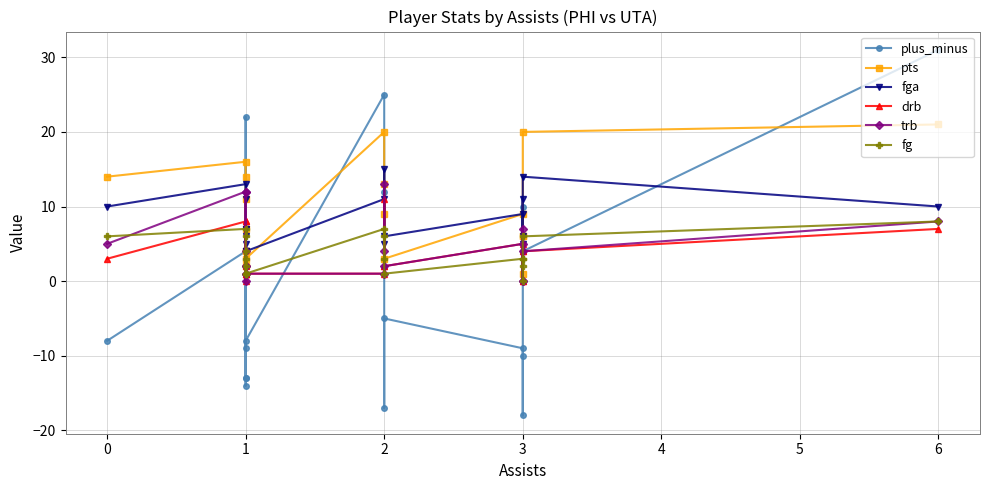

What is the label of the 17th point from the right?

1